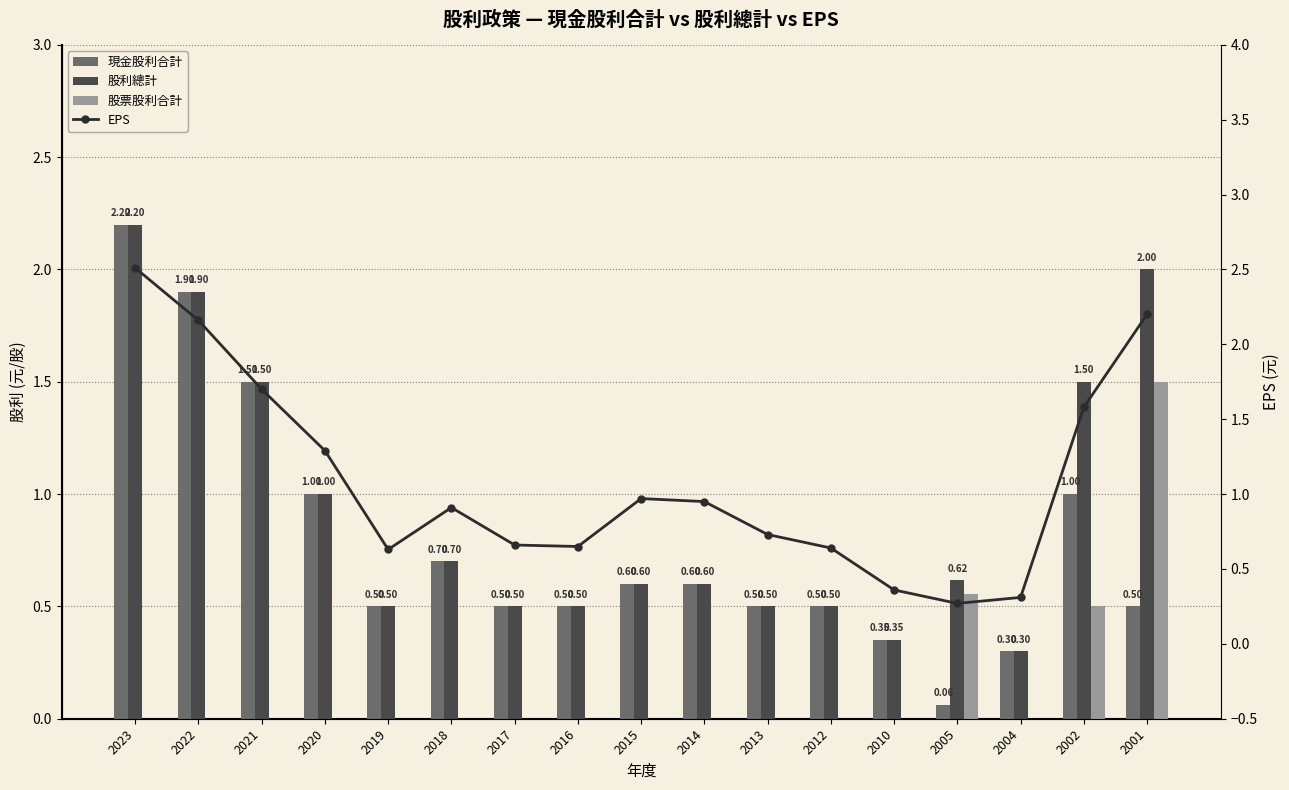

List the series in order of their peak value, lowest first.

股票股利合計, 現金股利合計, 股利總計, EPS